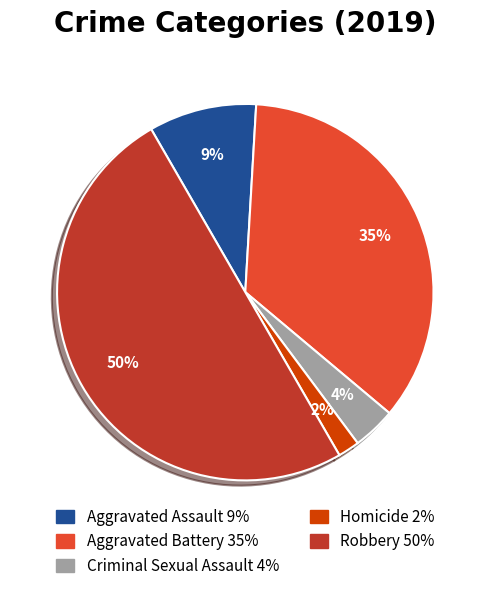

What is the ratio of the value at Criminal Sexual Assault to the value at Aggravated Assault?

0.4